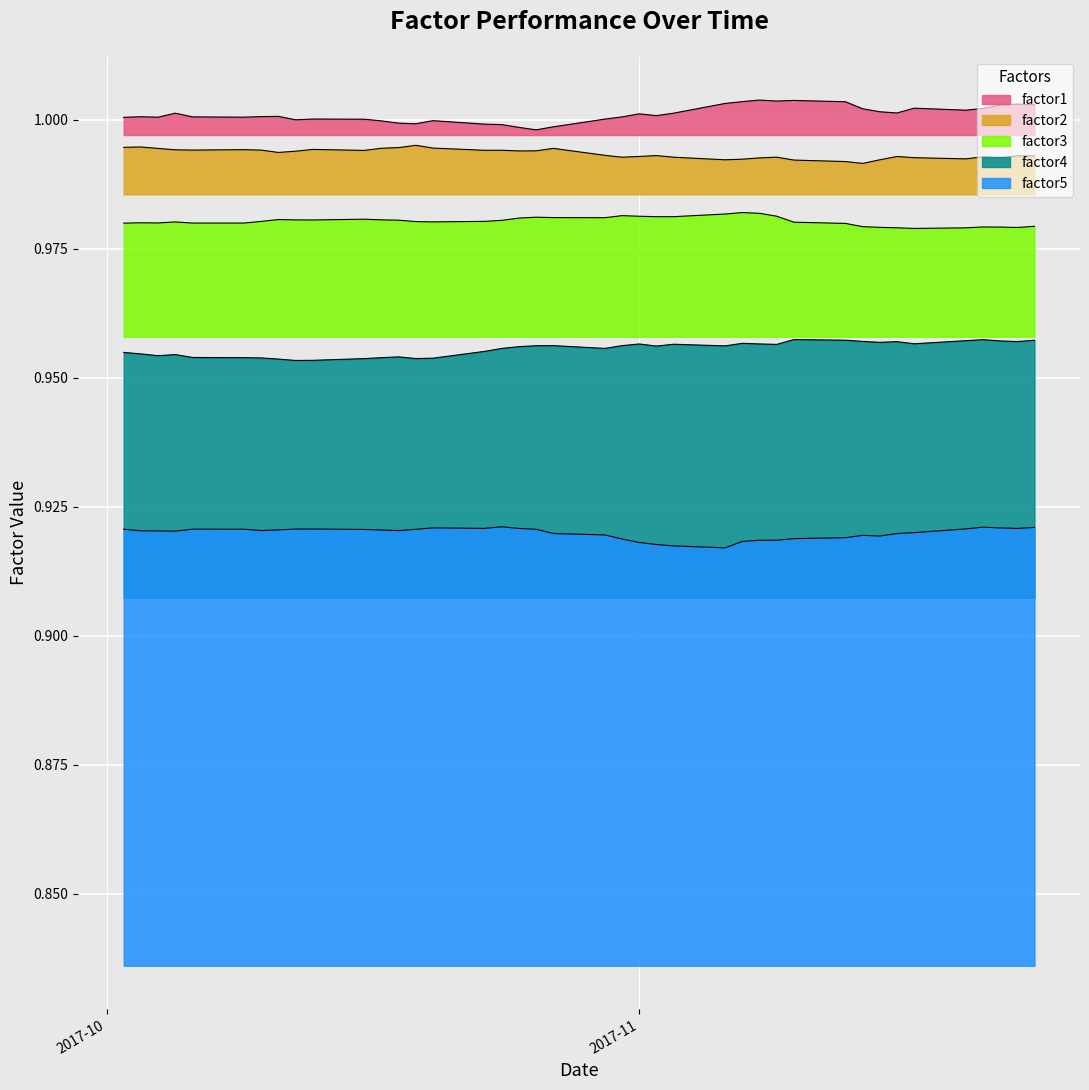

The value of factor4 at 2017-11-22 is 0.3. True or false?

False